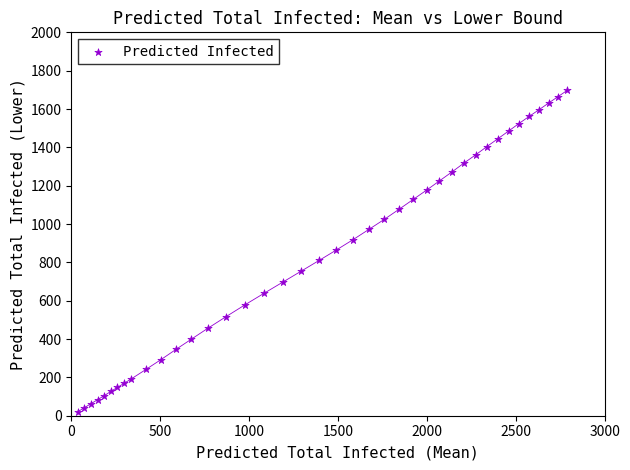

What is the range of Y values (max minus min)?

1677